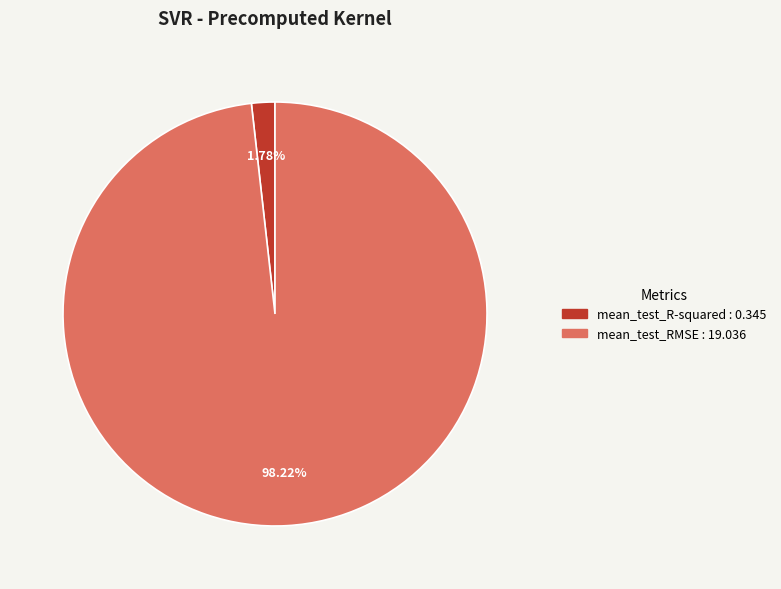

Combined, do mean_test_R-squared and mean_test_RMSE account for over 50%?

Yes